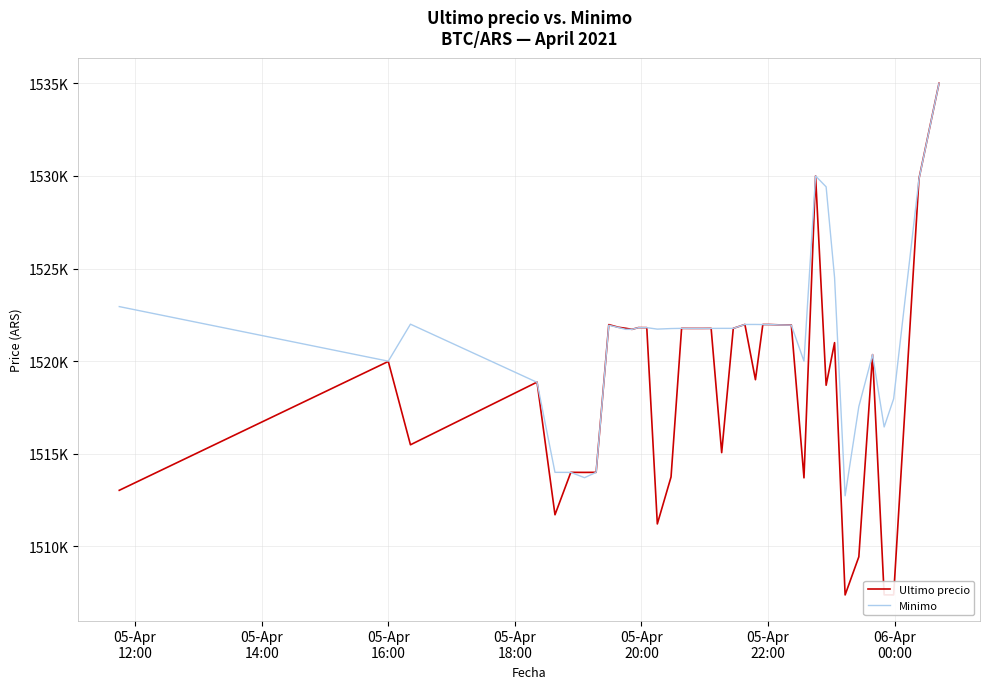

What is the label of the 1st point from the left?

05-Apr
12:00